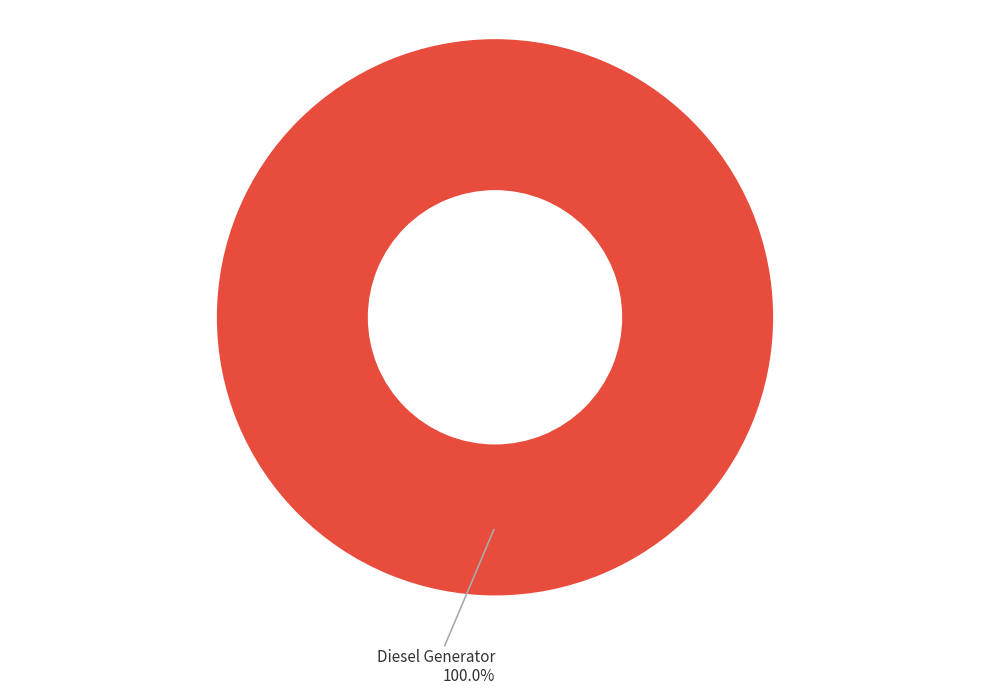

Is there any slice that represents more than half of the pie?

Yes